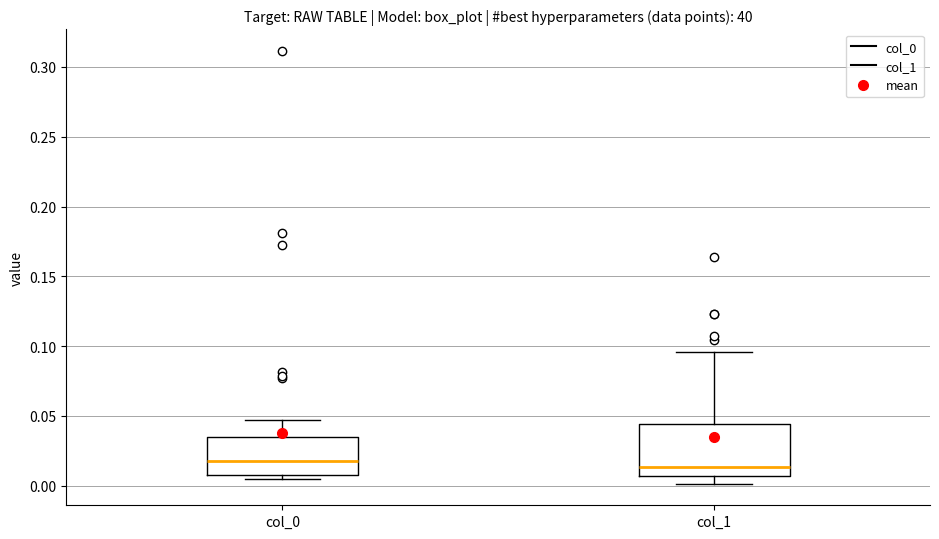

Reading left to right, transcribe this box plot: for each box, give where its median line is, the range the box spans, and where its two whiskers end, as read against the y-axis. The values are not printed on the chart, so give them approximately, as read against the axis.

col_0: median 0.020, box 0.010 to 0.035, whiskers 0.005 to 0.045
col_1: median 0.015, box 0.005 to 0.045, whiskers 0.000 to 0.095